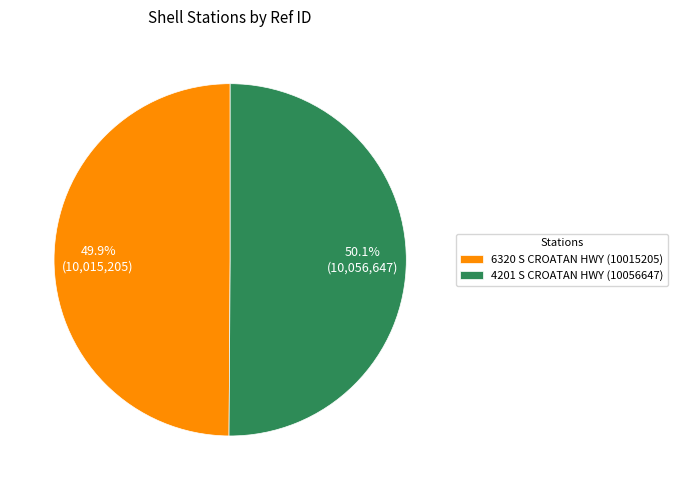

To the nearest percent, what portion does 4201 S CROATAN HWY (10056647) represent?

50%